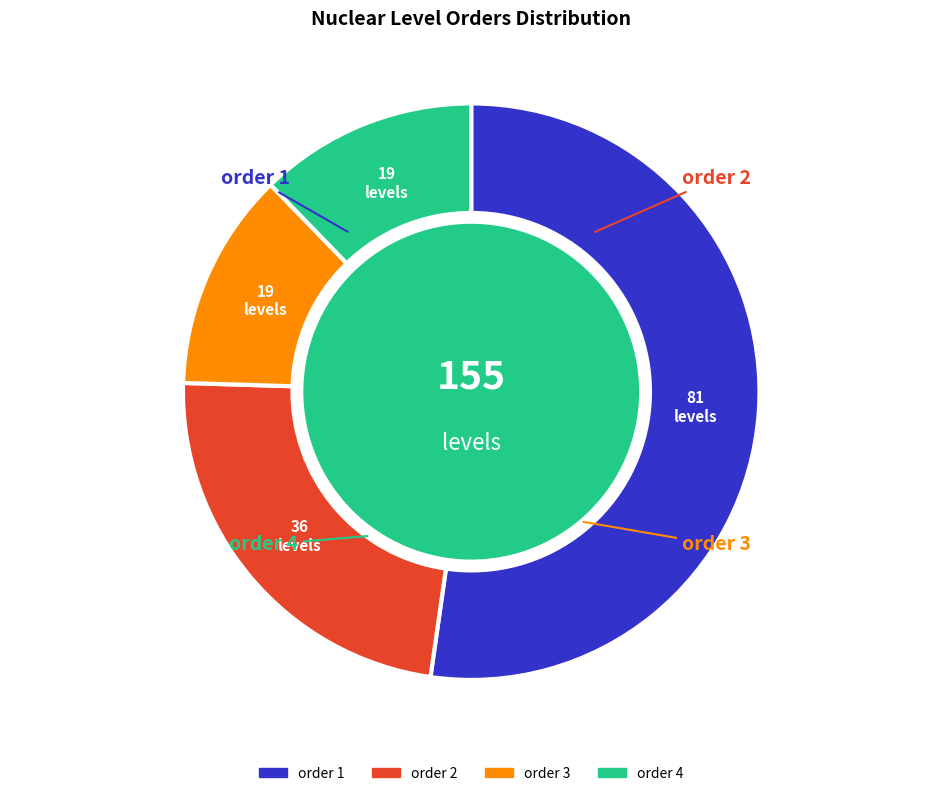

To the nearest percent, what portion does order 2 represent?

23%